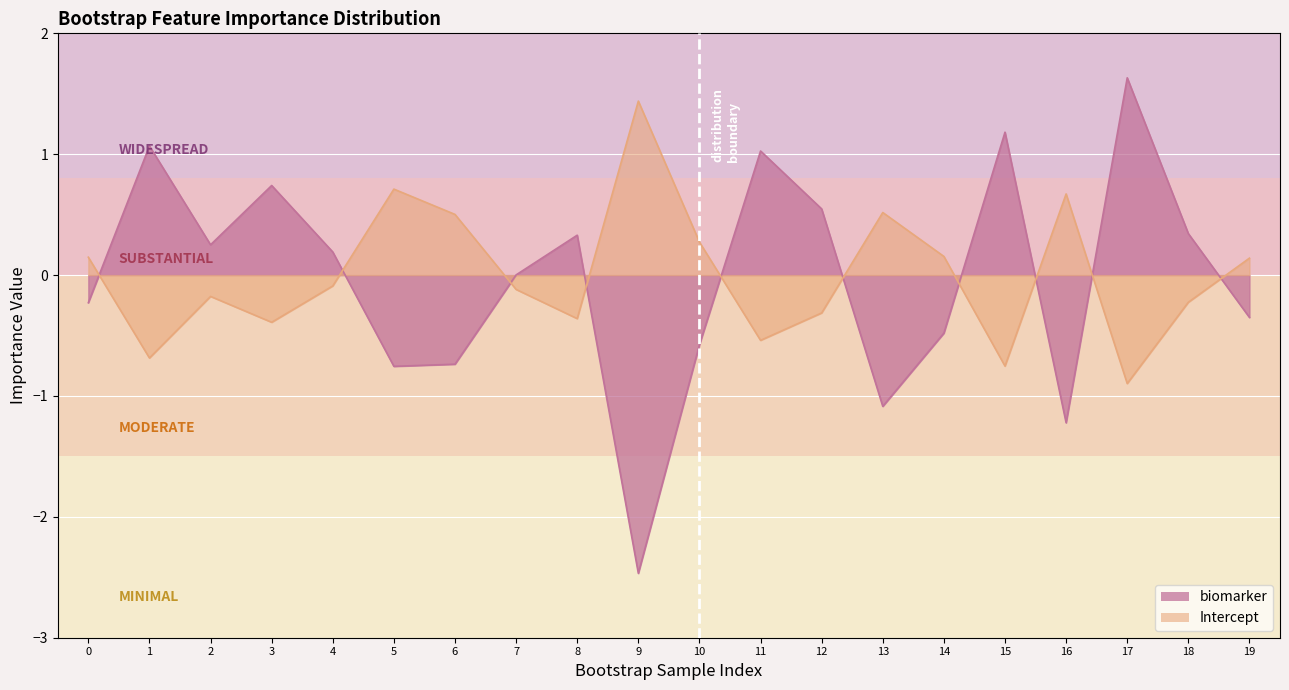

At which category is the sum across all series the highest?

17